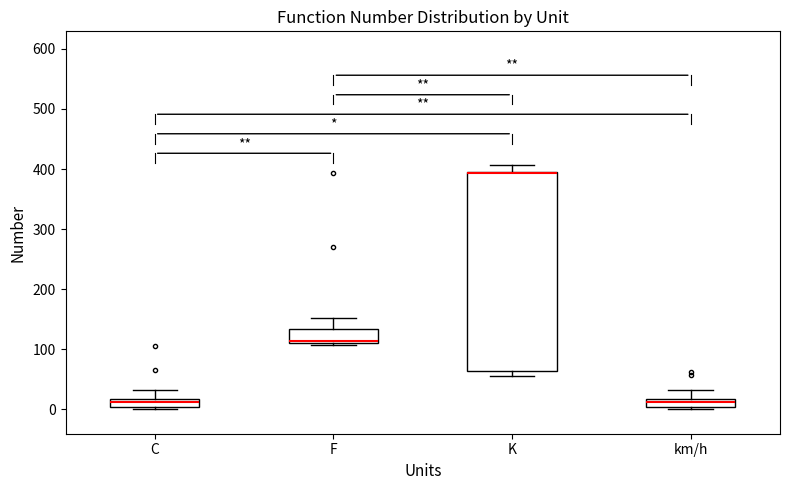

Where is the upper edge of the box for F on the y-axis? The values are not printed on the chart, so give them approximately, as read against the axis.

130